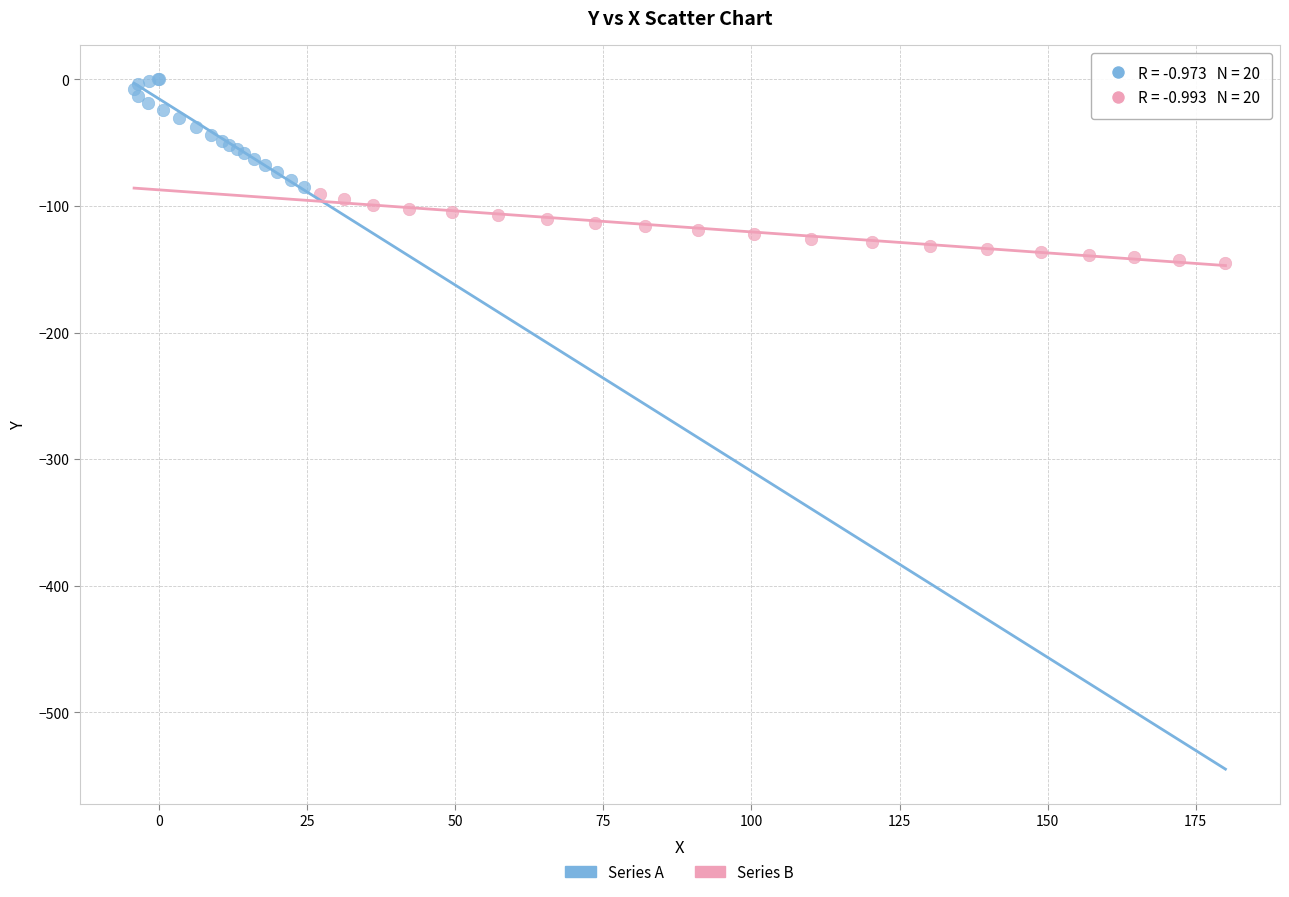

Which series contains the lowest Y value?

Series B